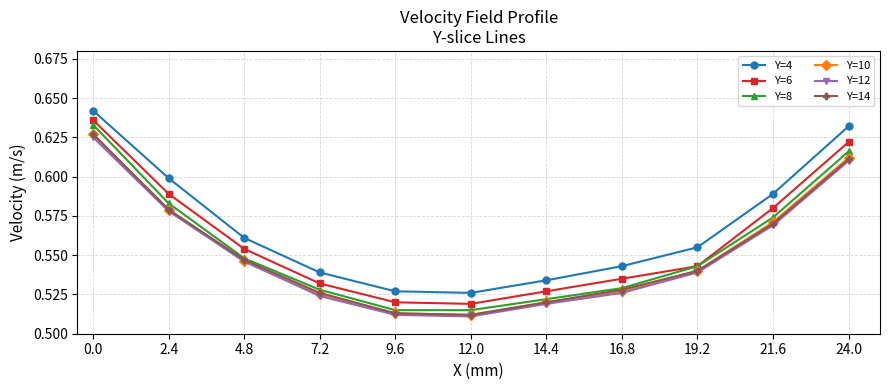

True or false: Y=10 has more than 0 points higher than both neighbors.

False